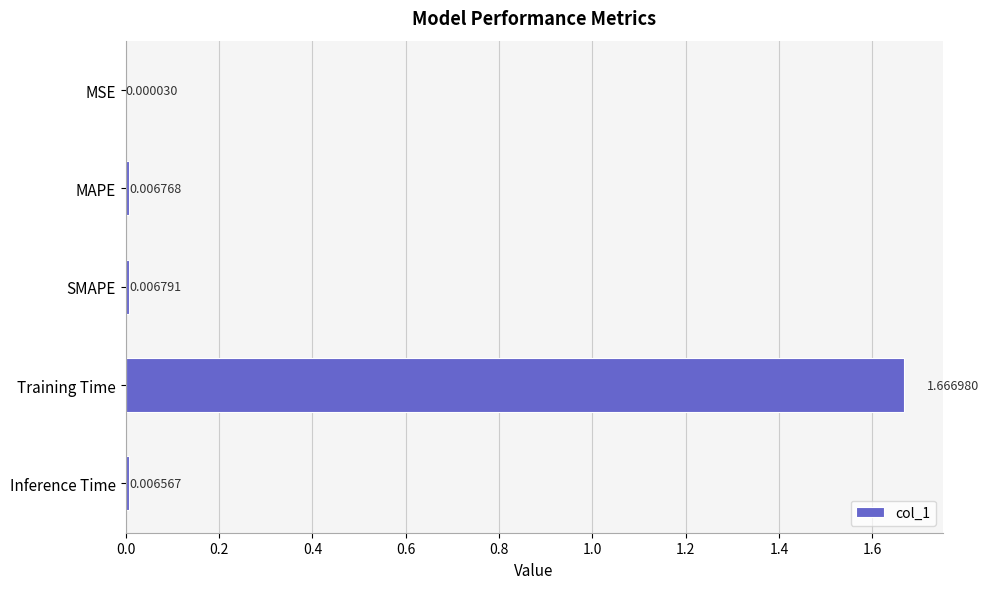

Which has a higher value, Training Time or SMAPE?

Training Time